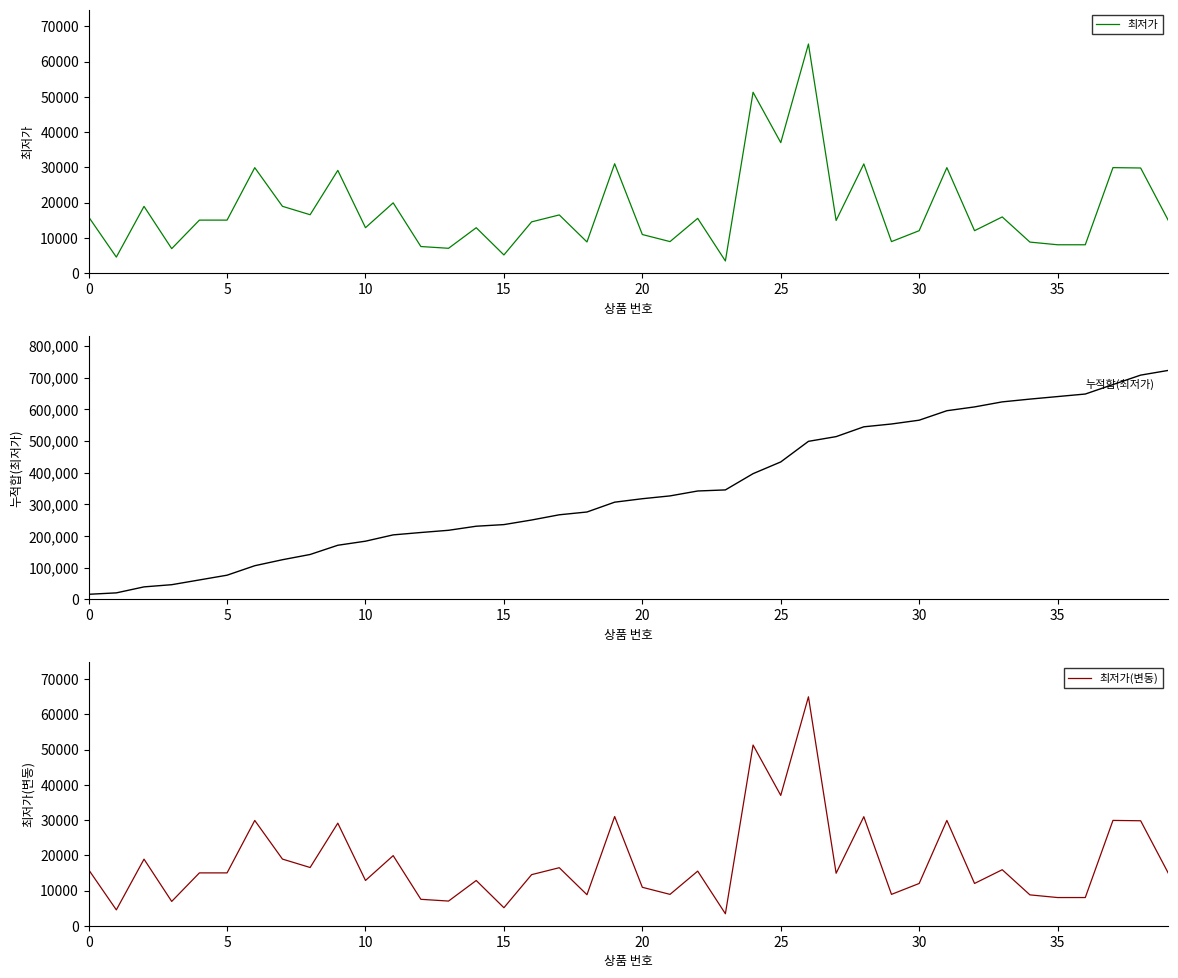

Does the chart display data point markers on the line(s)?

No